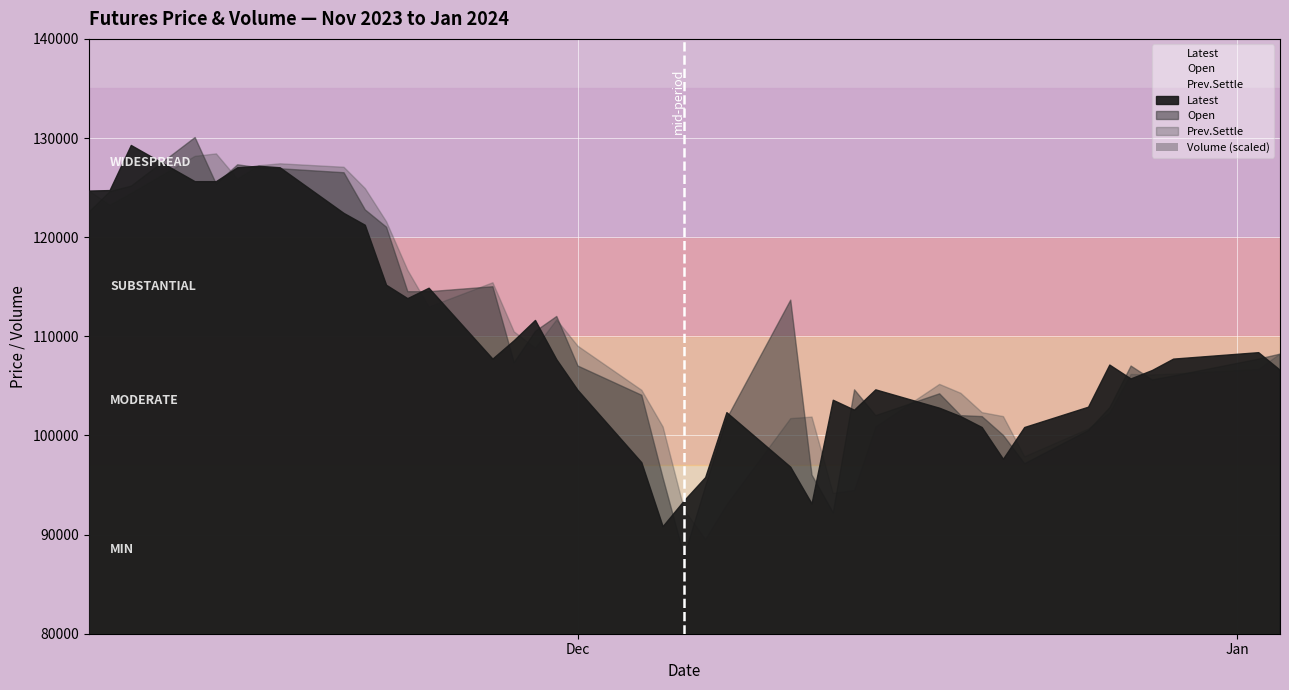

What is the difference between the second highest and minimum values?

17447.7